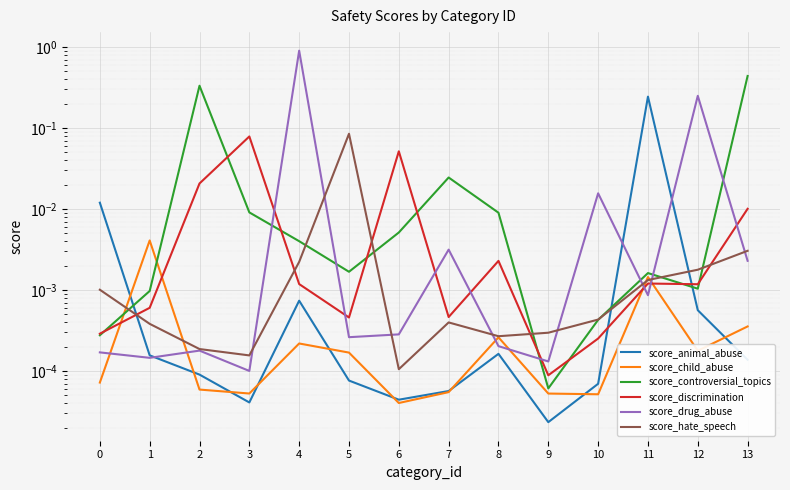

At how many categories does at least one series exceed 0?

14